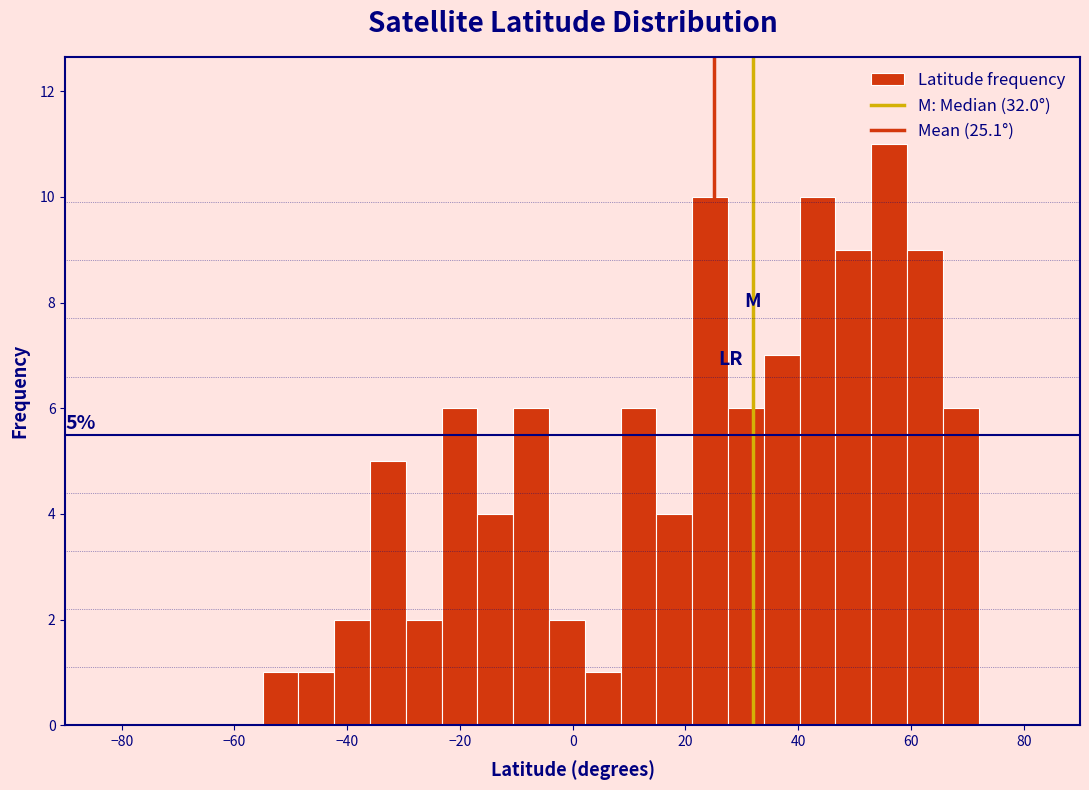

Read against the x-axis, roughly where is the centre of the tallest bar?

56